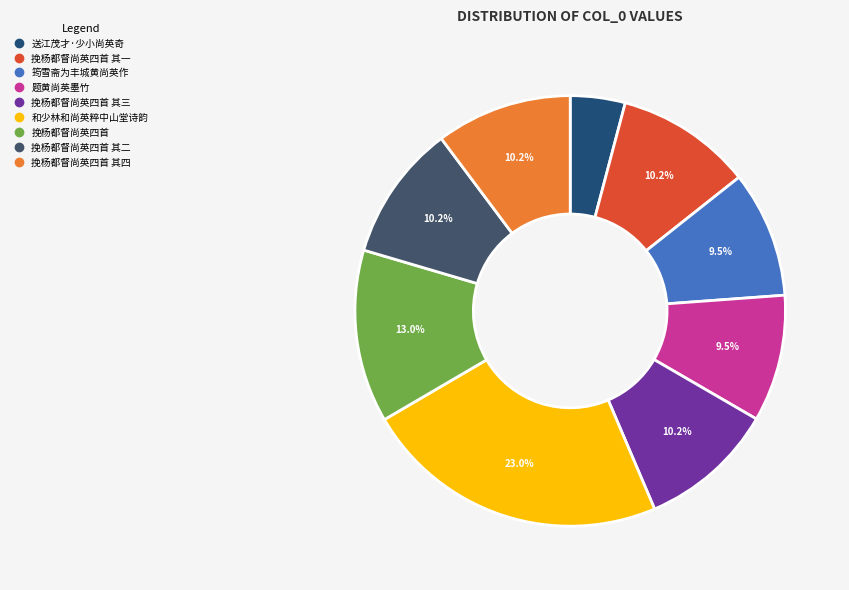

How many segments does this pie chart have?

9